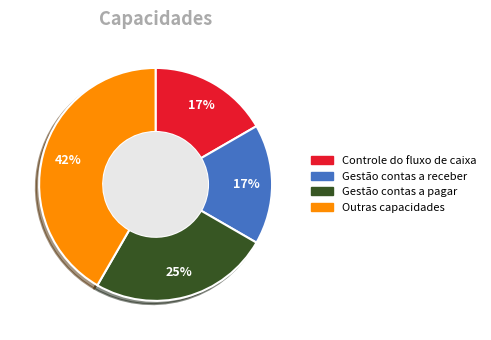

Is there a majority slice in this chart?

No